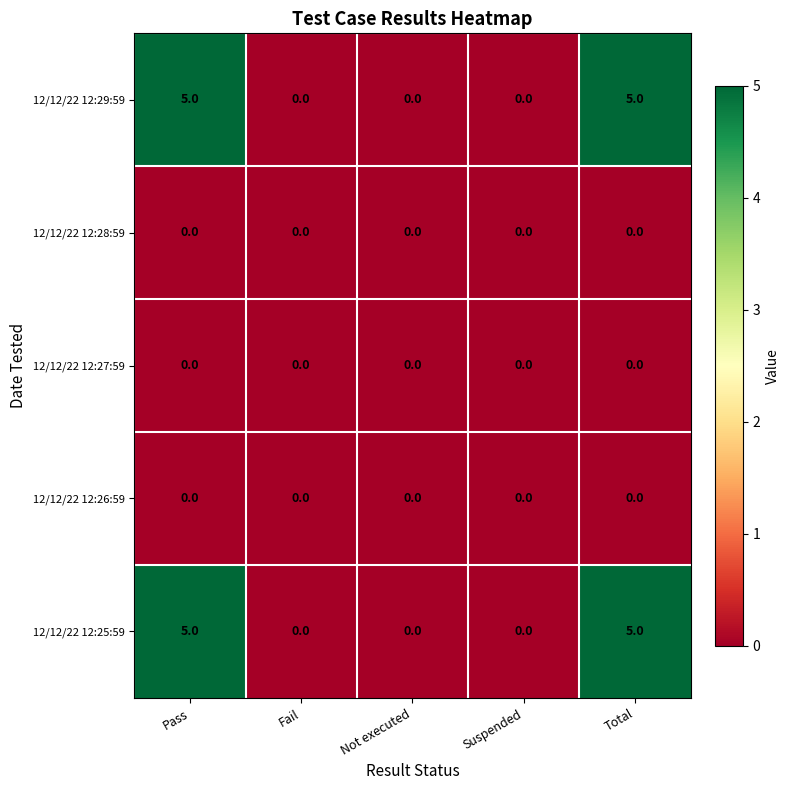

At how many categories does at least one series exceed 1?

2